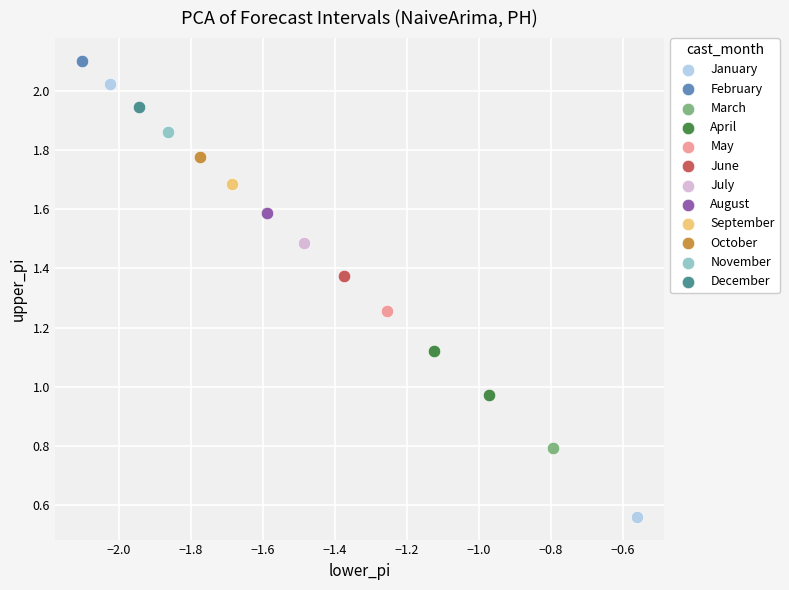

What are all the series names shown in the legend?

January, February, March, April, May, June, July, August, September, October, November, December